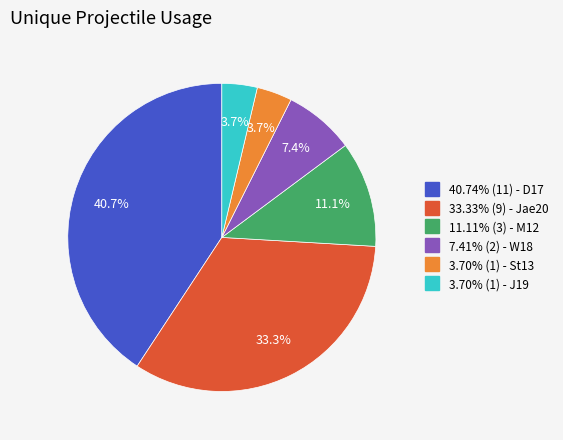

Does any single category account for the majority?

No